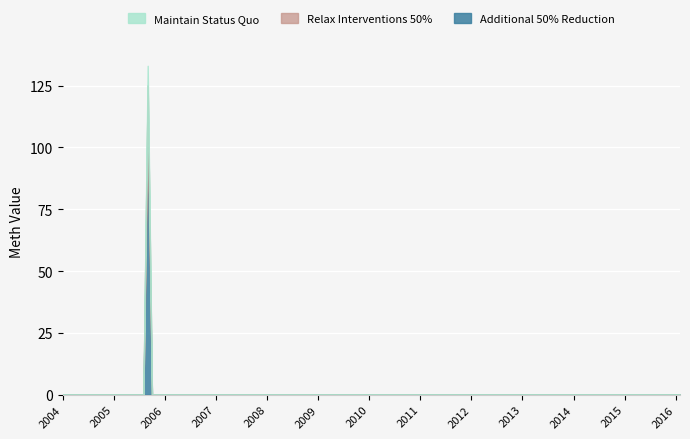

How many positive values does the Additional 50% Reduction series have?

1